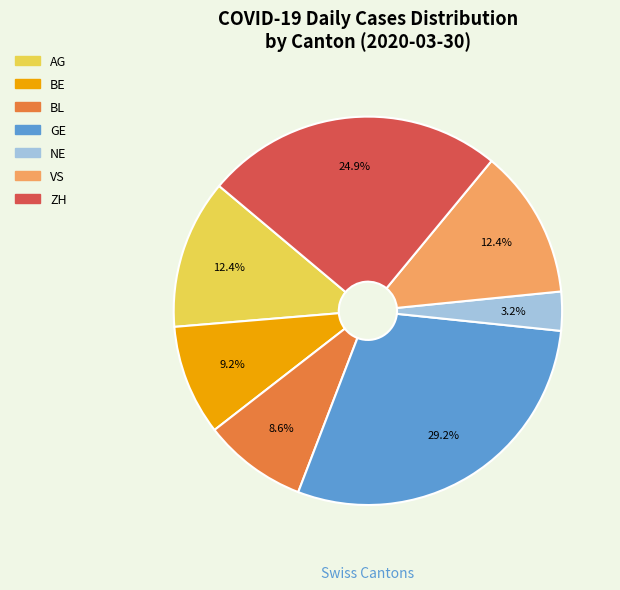

How much of the chart is everything except ZH?

75.1%